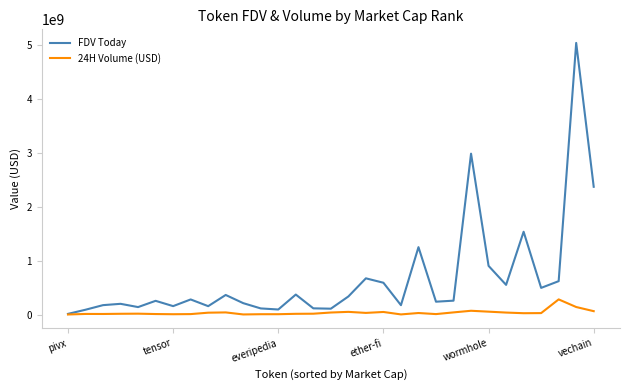

Is this an area chart (filled region under the line)?

No